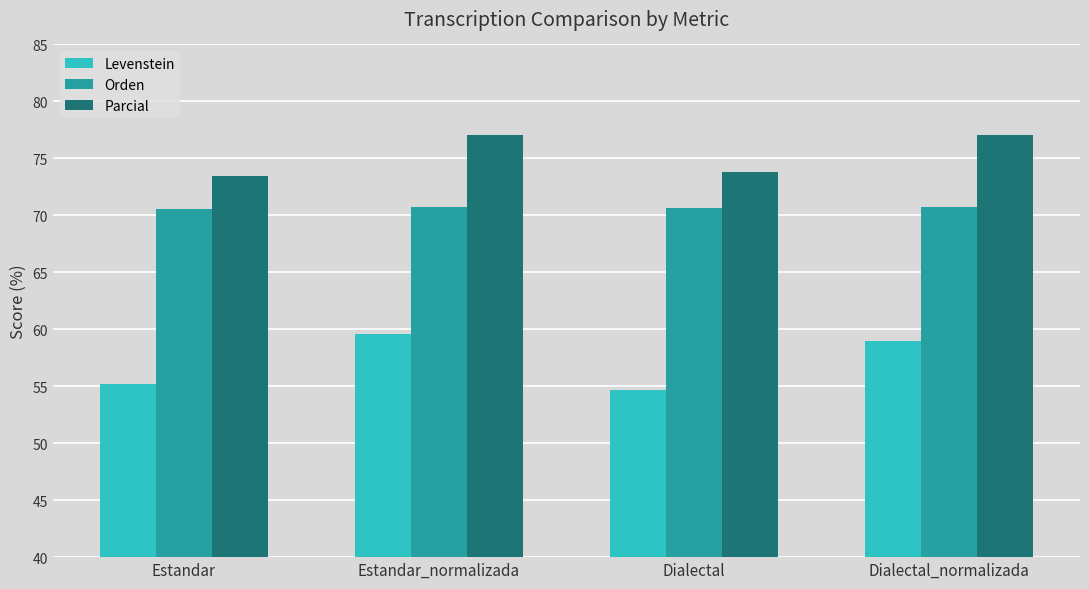

What is the total value across all series at Estandar?

199.2